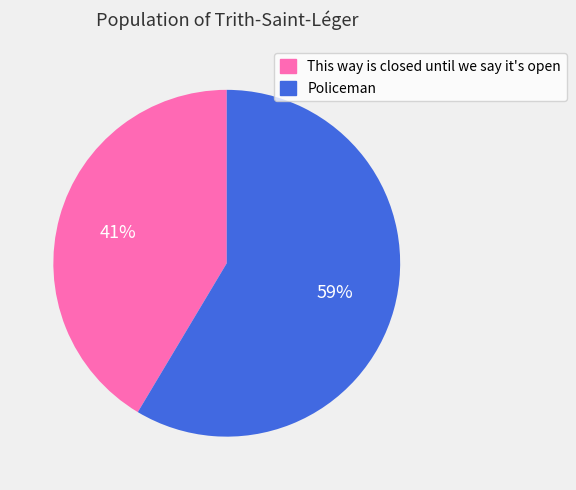

Which category accounts for the majority?

Policeman